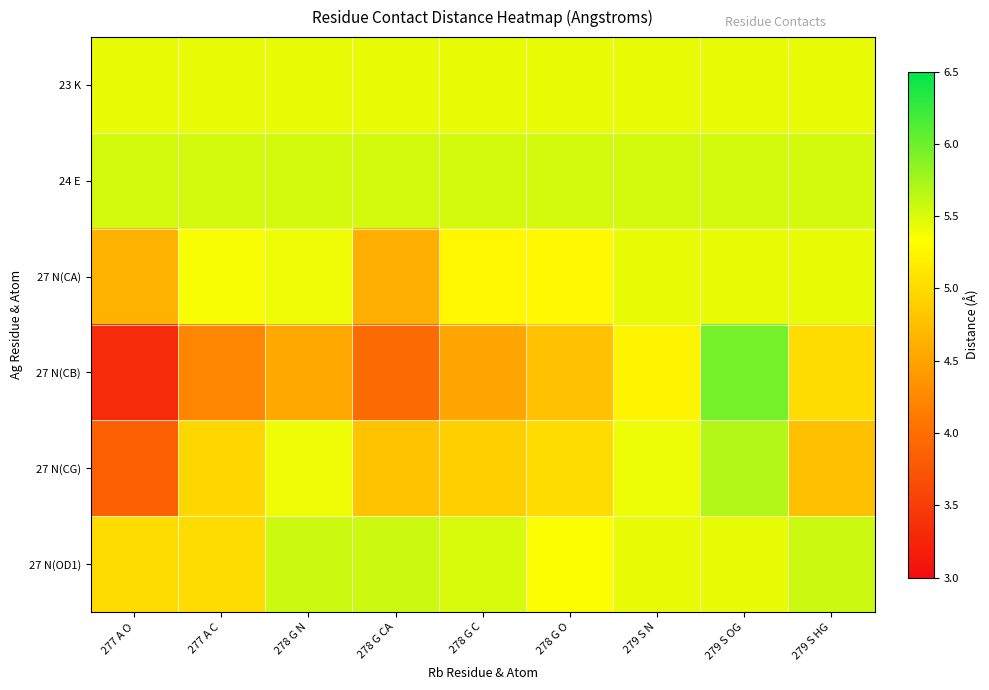

At how many categories does at least one series exceed 5?

9